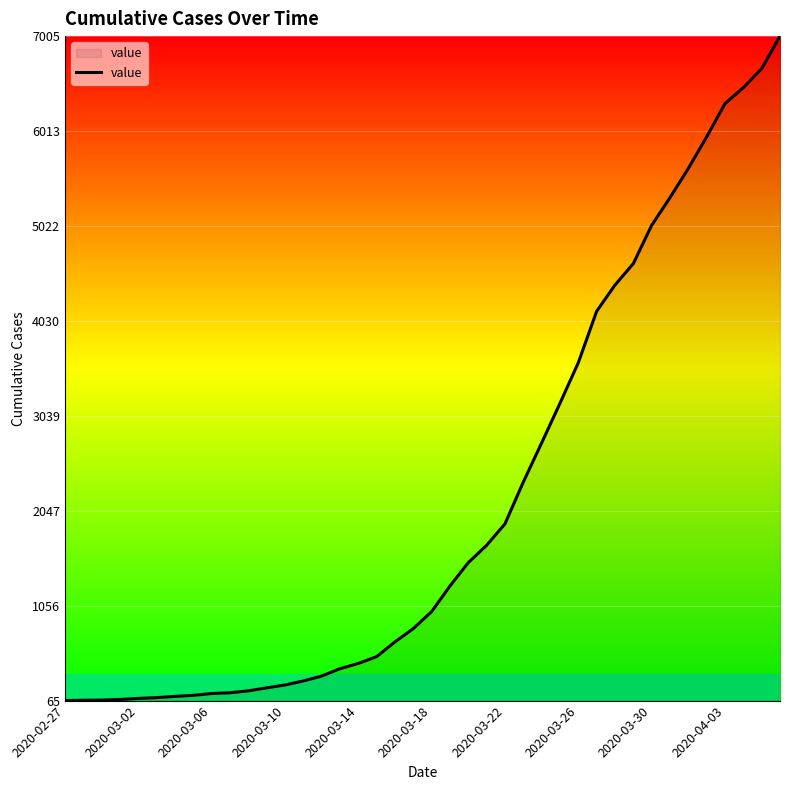

What is the maximum value shown in the chart?

7005